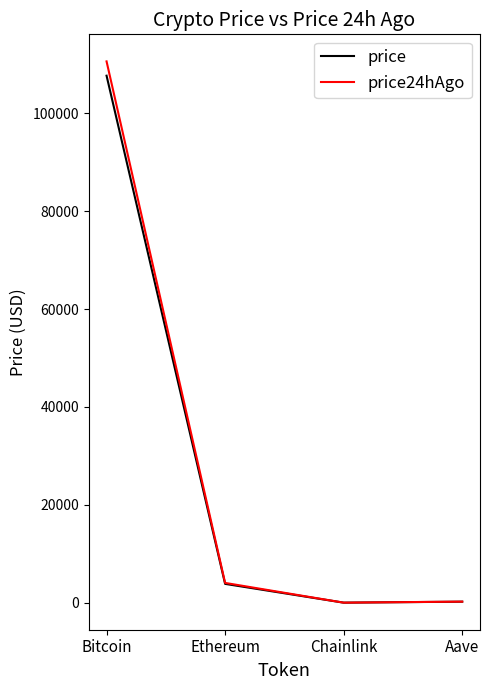

What is the minimum value for price?

17.8